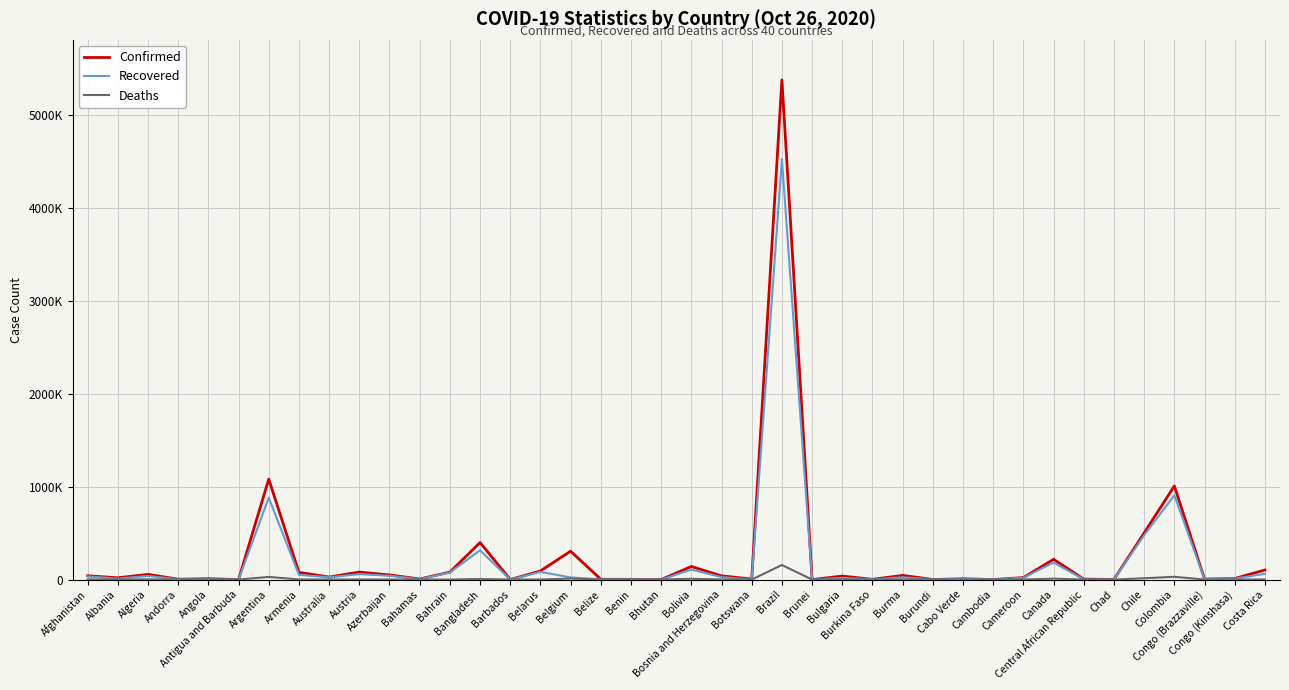

True or false: Confirmed has a value of 41917 at Bolivia.

False